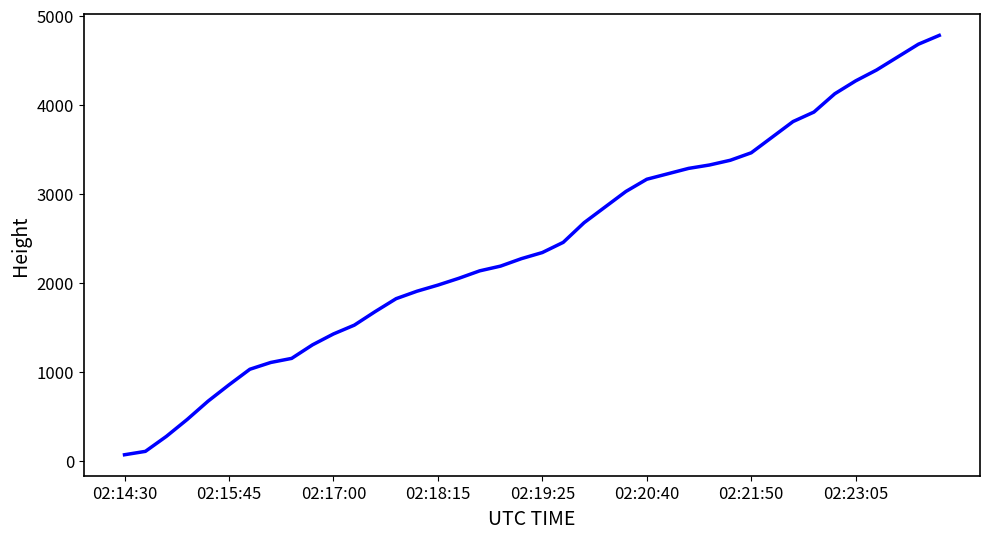

What is the difference between the maximum and minimum values?

4709.2